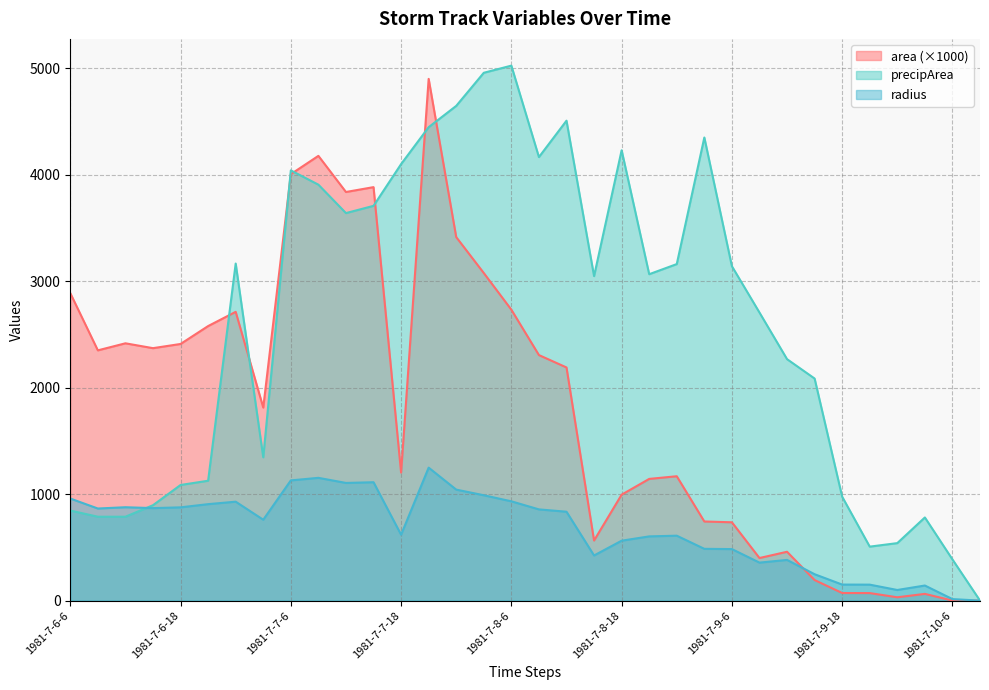

The value of precipArea at 1981-7-9-9 is 2706.0. True or false?

True